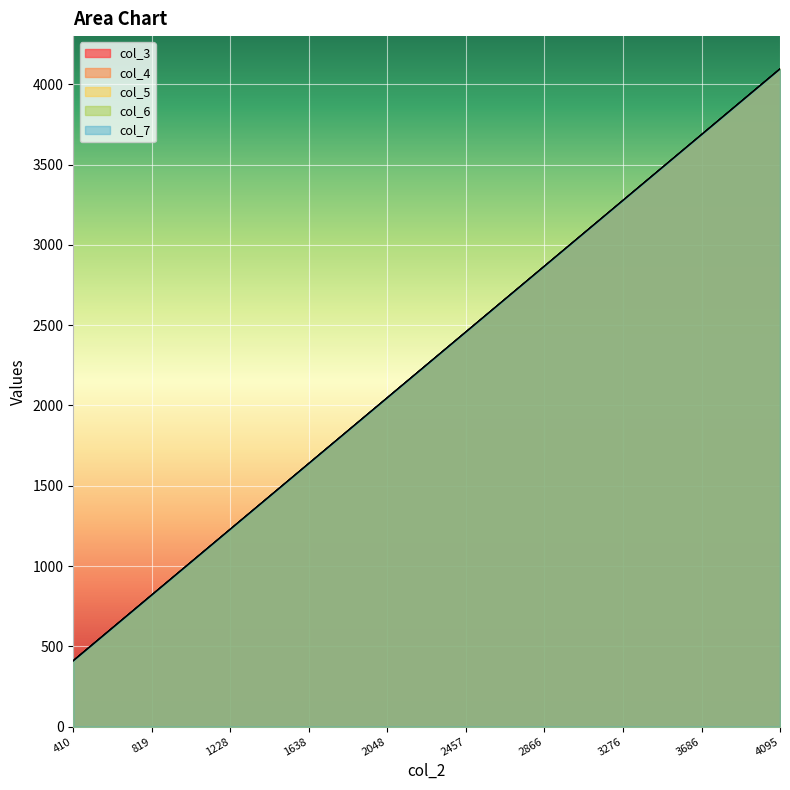

True or false: col_3 and col_5 intersect in this chart.

False